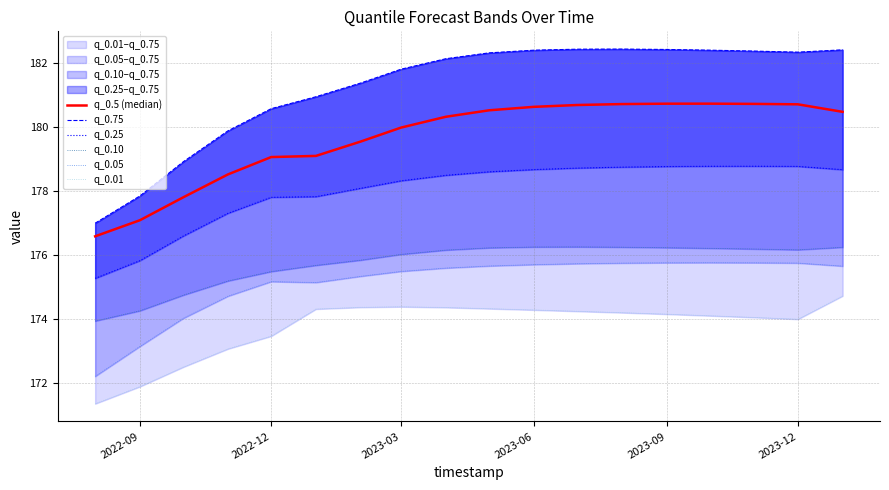

In q_0.01, how many points are higher than both neighbors (excluding endpoints)?

1